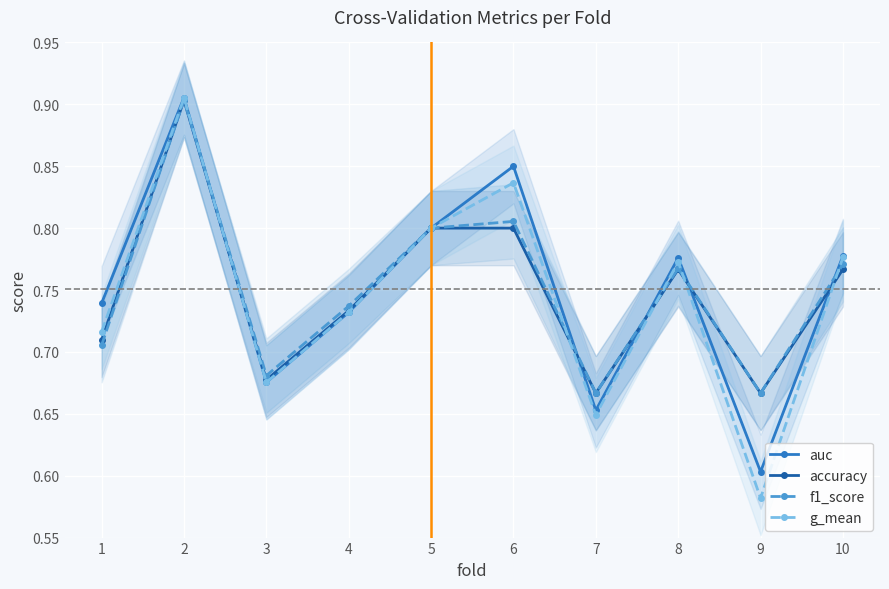

What is the value of the f1_score point at the 10th from the left?

0.8